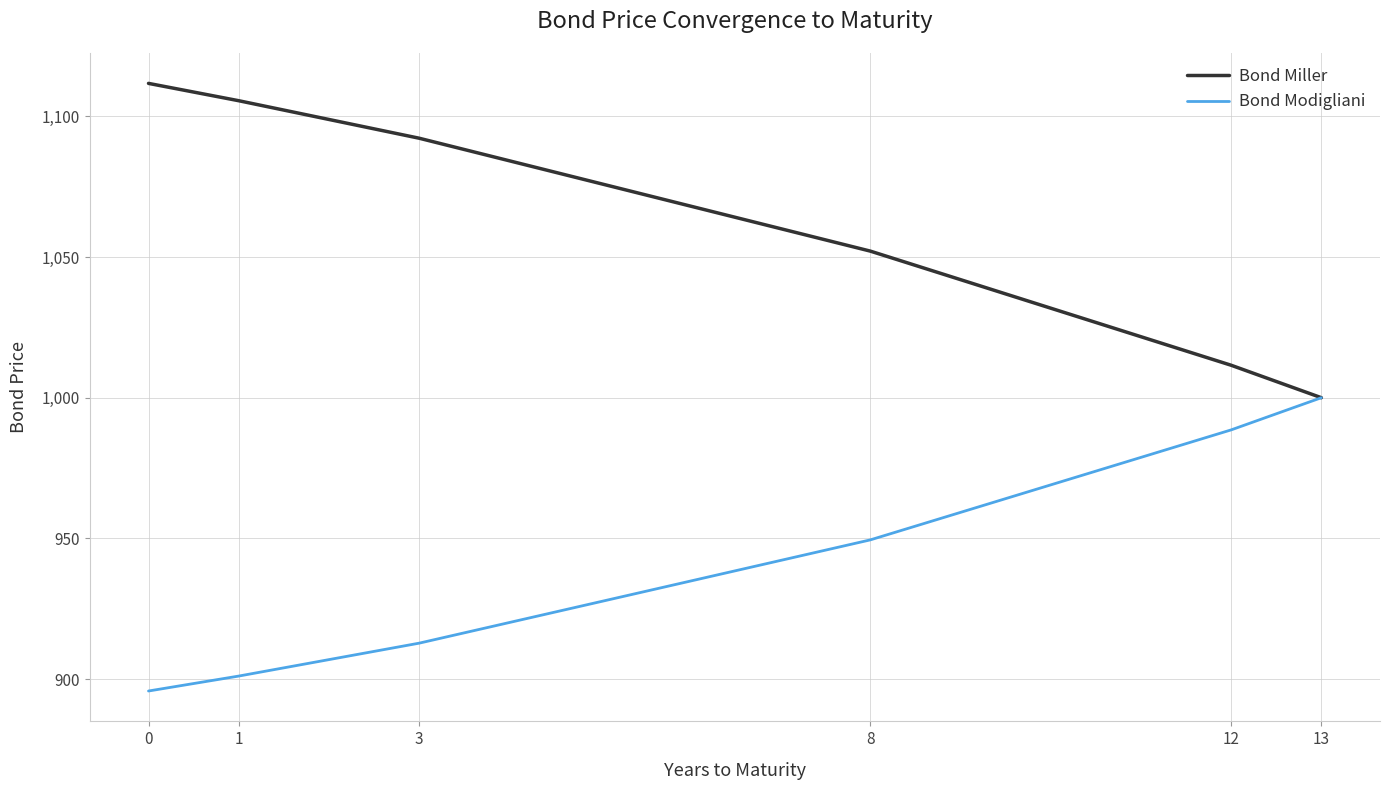

Reading right to left, list all the values displayed in this chart.

Bond Miller: 1000.0	1011.5	1052.1	1092.2	1105.6	1111.7
Bond Modigliani: 1000.0	988.6	949.5	912.8	901.1	895.8